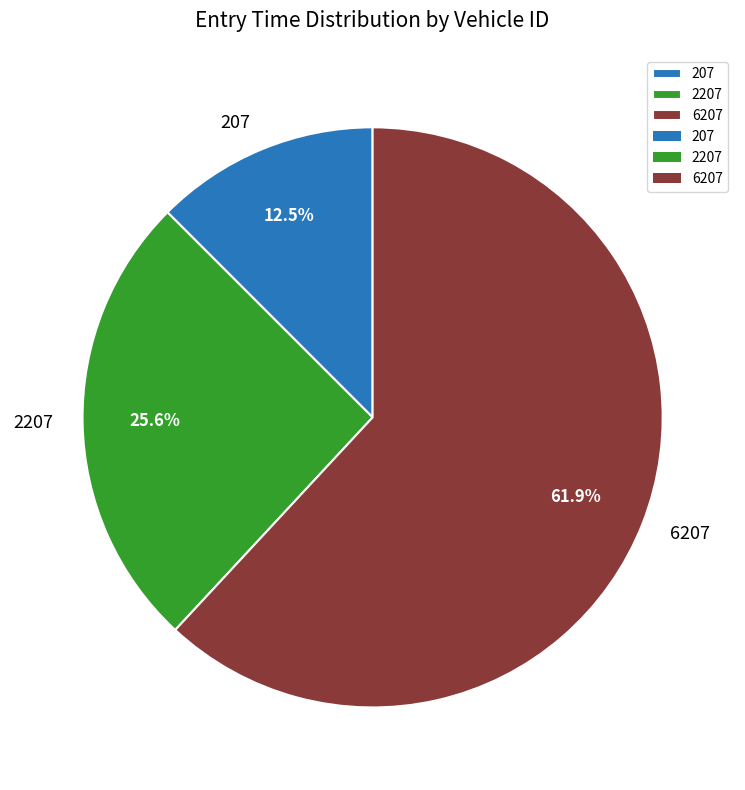

Which category has the biggest portion of the pie?

6207